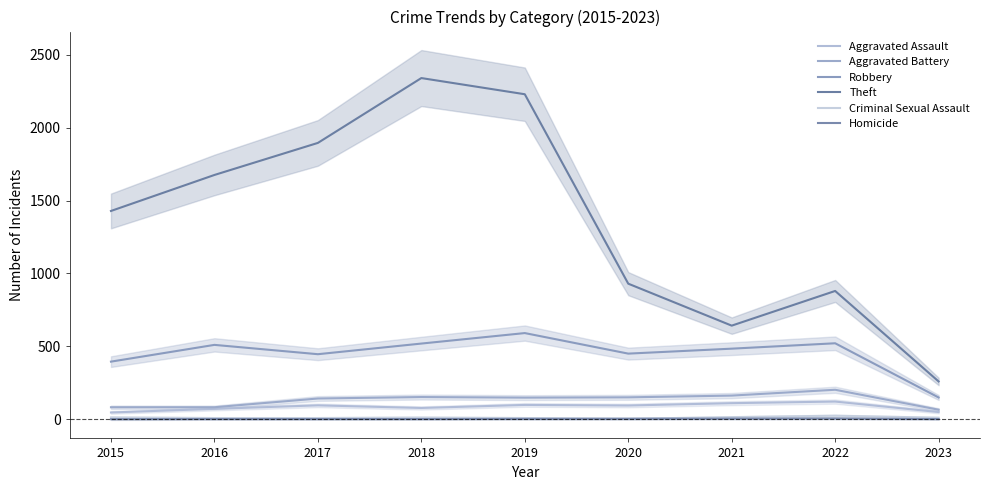

Is the value of Aggravated Battery at 2015 greater than the value of Homicide at 2018?

Yes